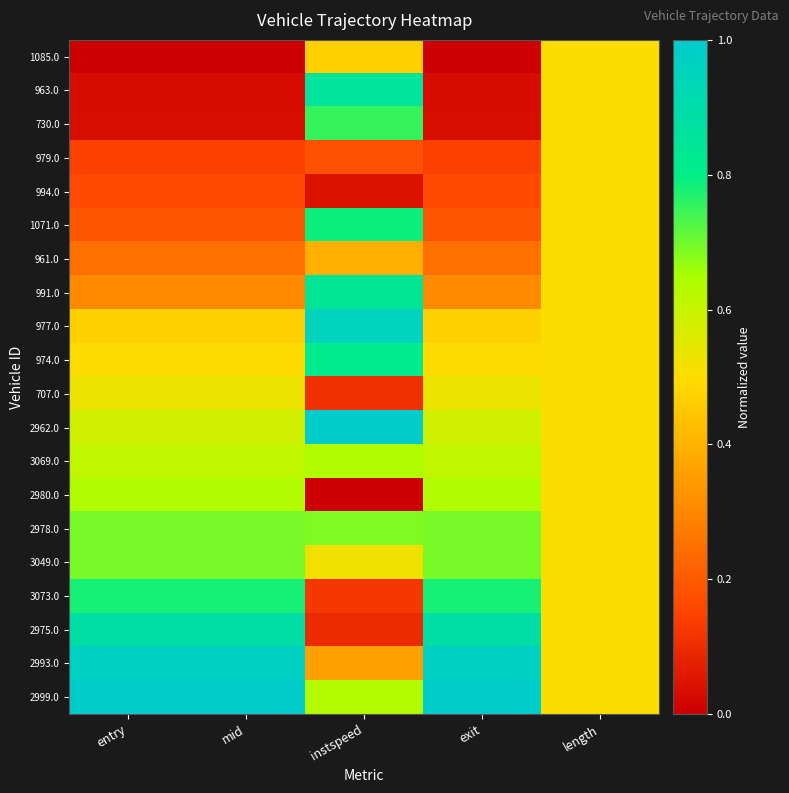

At how many categories does at least one series exceed 0?

5